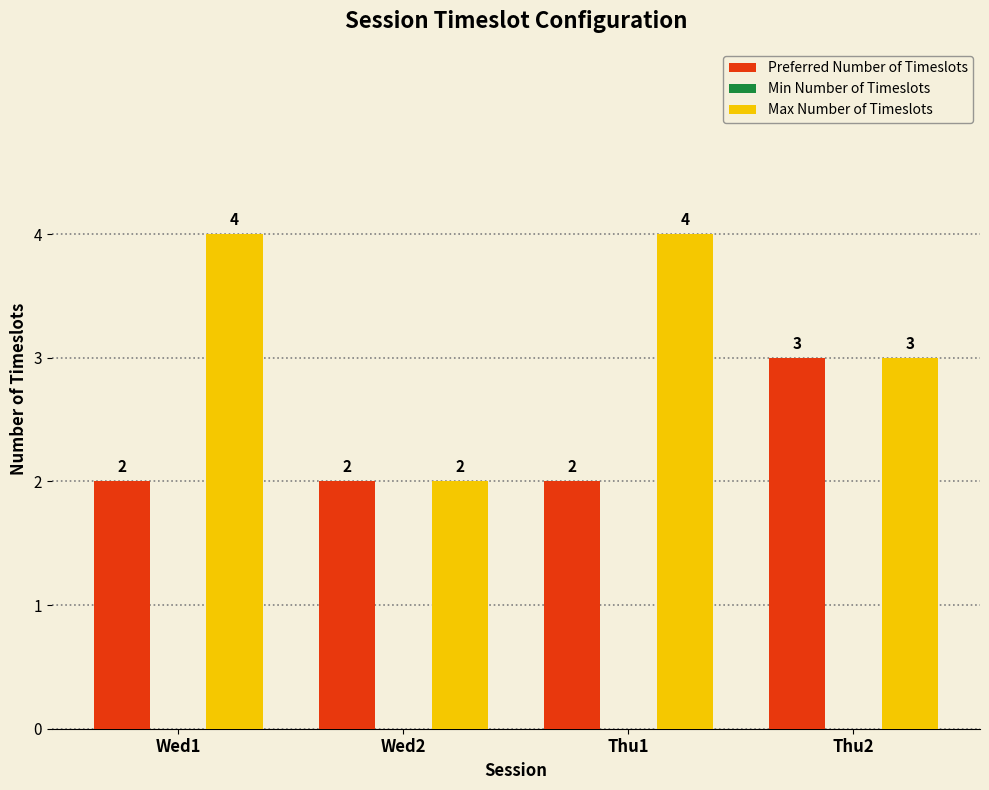

Reading left to right, extract all data points from this chart.

Preferred Number of Timeslots: Wed1=2	Wed2=2	Thu1=2	Thu2=3
Max Number of Timeslots: Wed1=4	Wed2=2	Thu1=4	Thu2=3